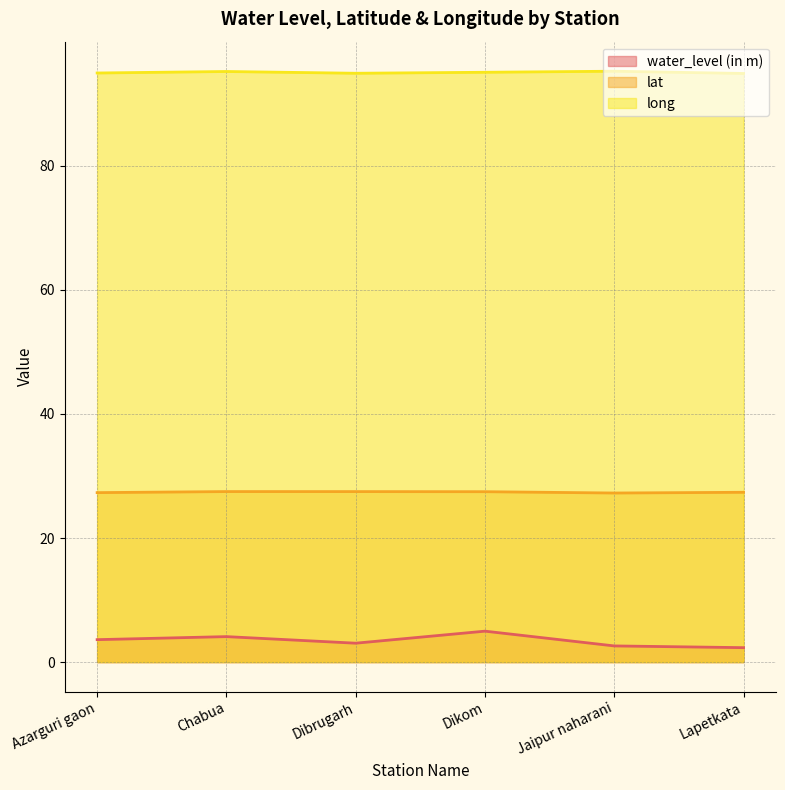

What is the lowest value of the lat series?

27.3